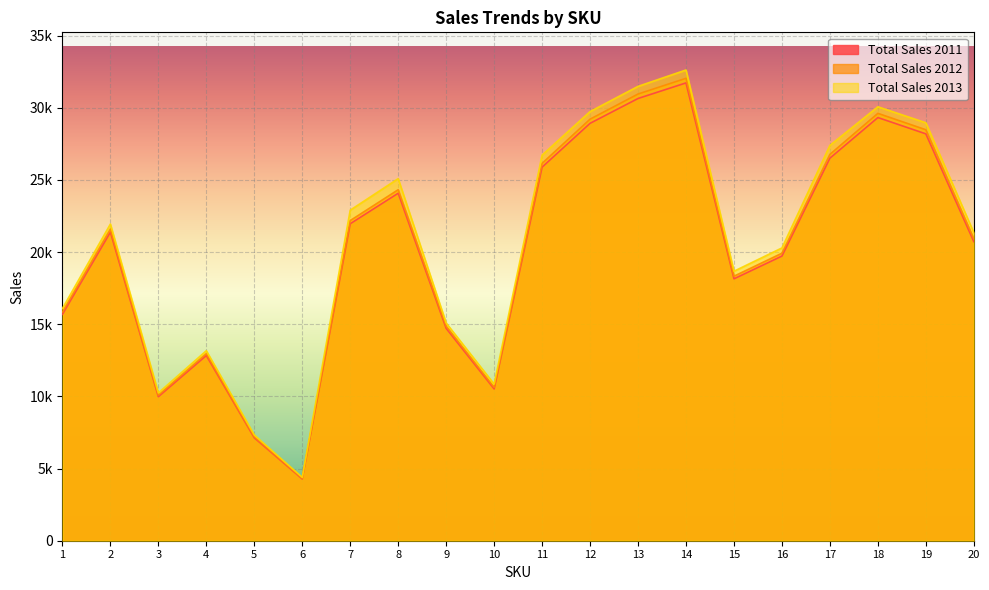

Rank the series at 12 from lowest to highest value.

Total Sales 2011, Total Sales 2012, Total Sales 2013